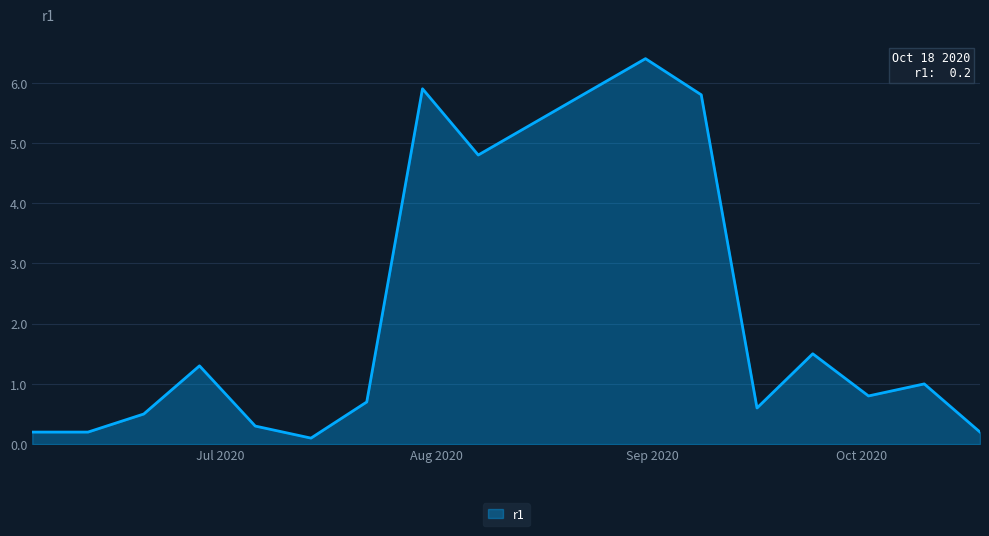

What is the minimum value shown in the chart?

0.1